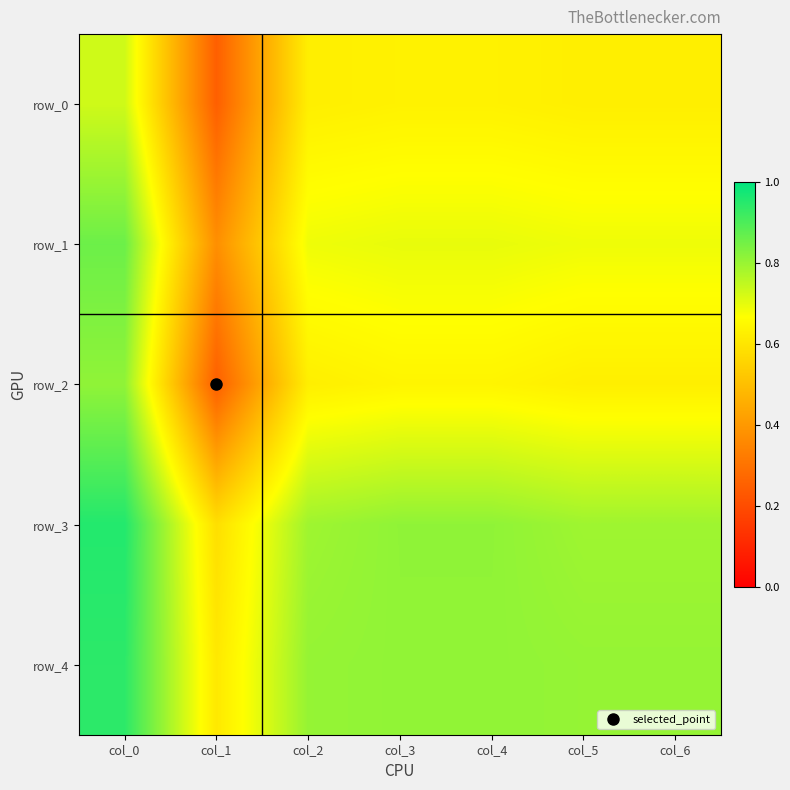

What is the sum of the row_1 values at col_0 and col_5?

1.5